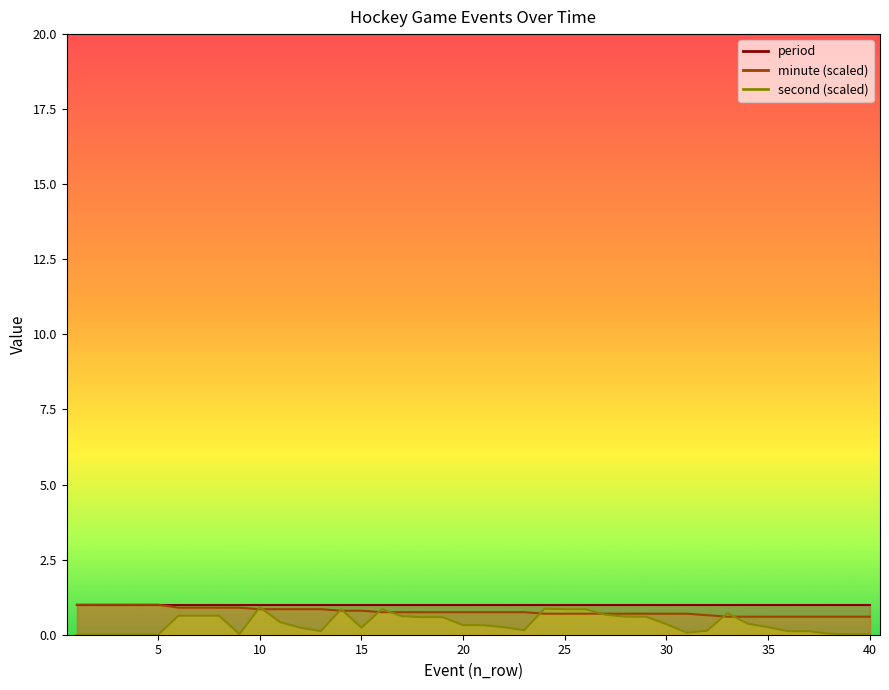

True or false: second and minute intersect in this chart.

True